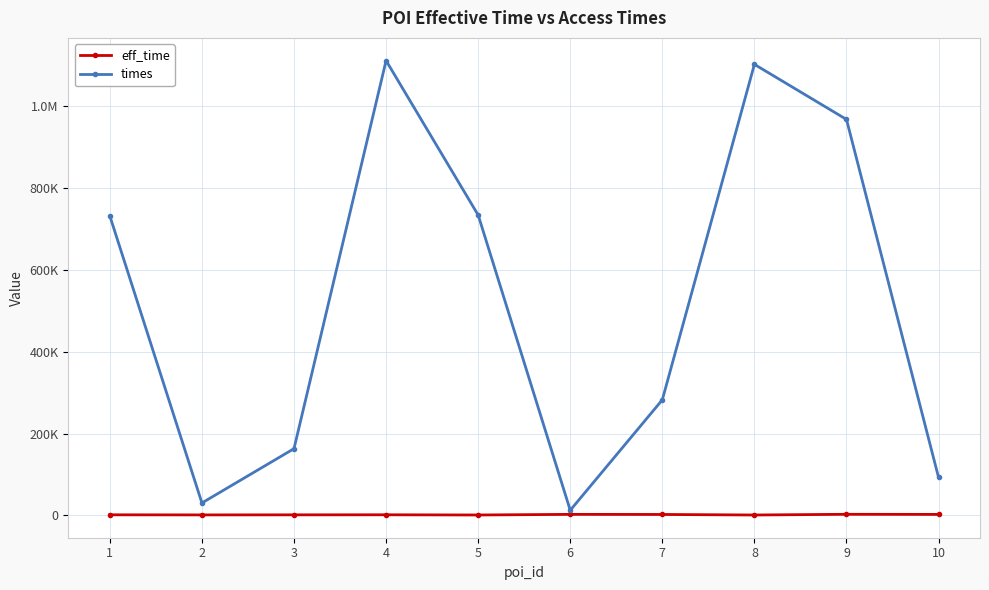

In times, how many points are lower than both neighbors (excluding endpoints)?

2